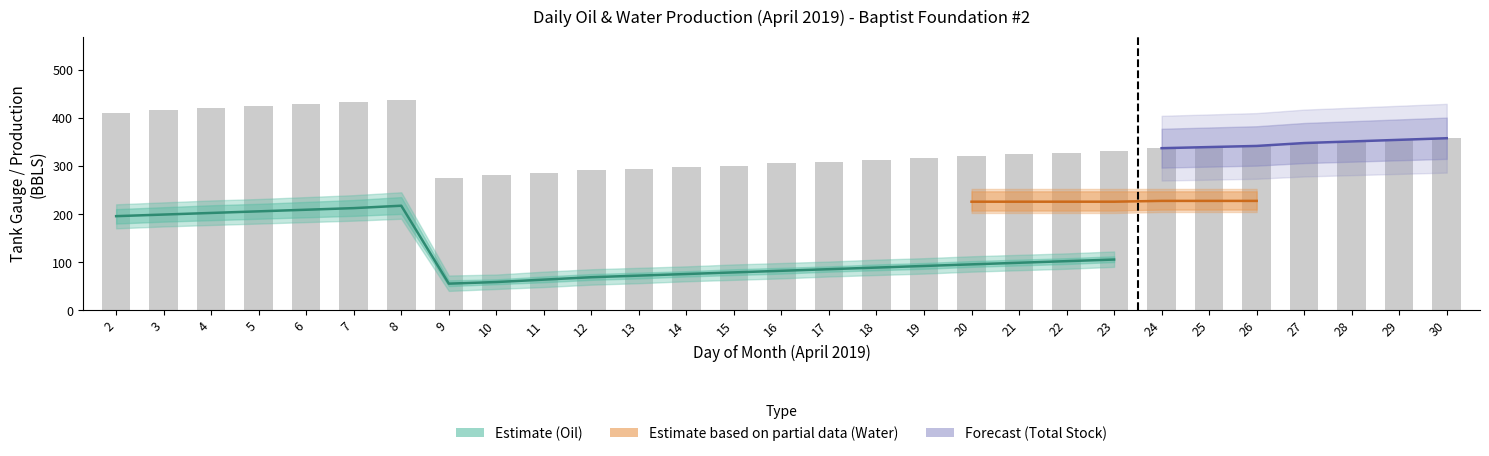

Between 15 and 6, which is larger?

6